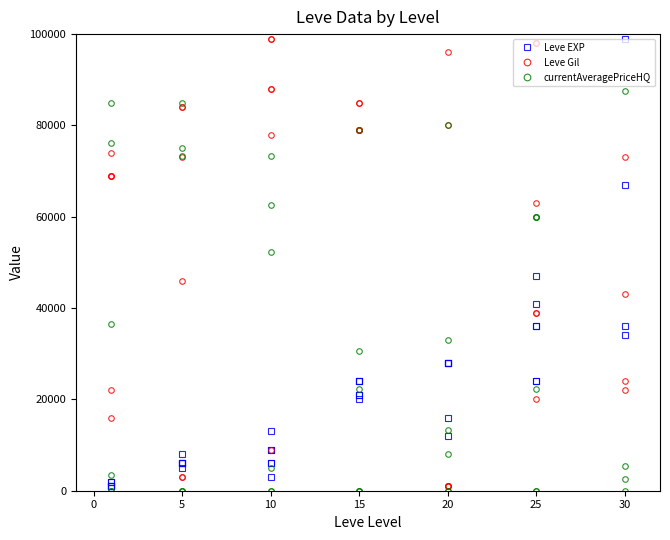

True or false: currentAveragePriceHQ and Leve Gil intersect in this chart.

True